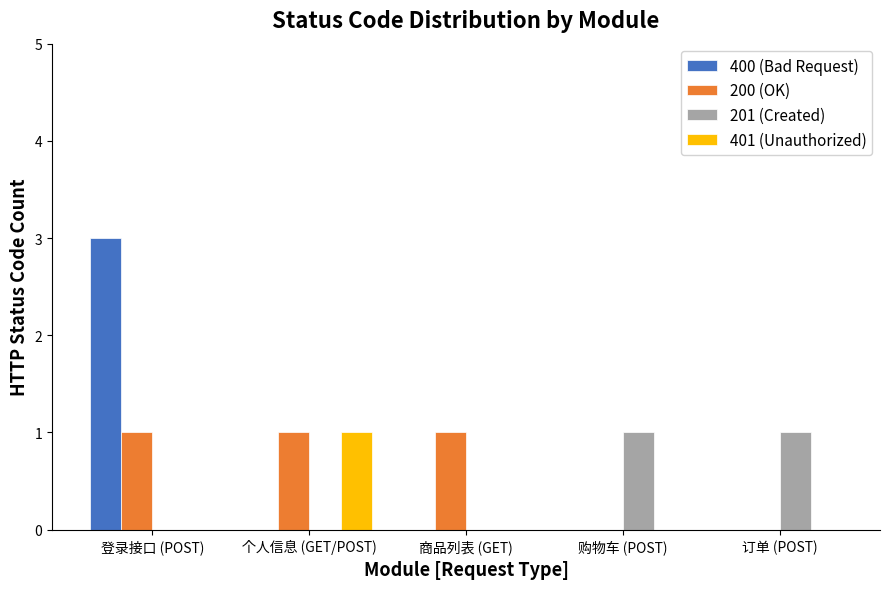

At which category is the sum across all series the highest?

登录接口 (POST)